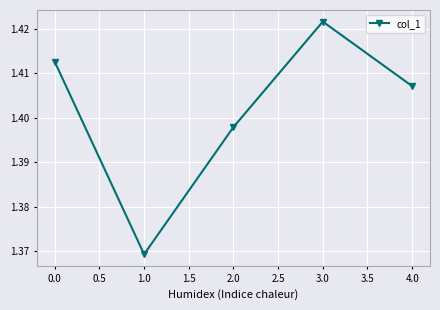

List the labels in order of value, smallest first.

1.0, 2.0, 4.0, 0.0, 3.0